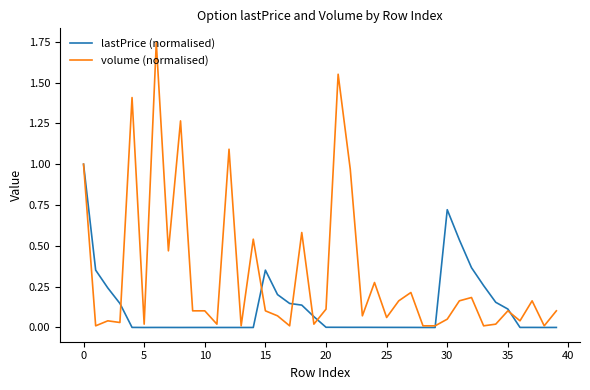

Rank the series by their maximum value, from lowest to highest.

lastPrice (normalised), volume (normalised)